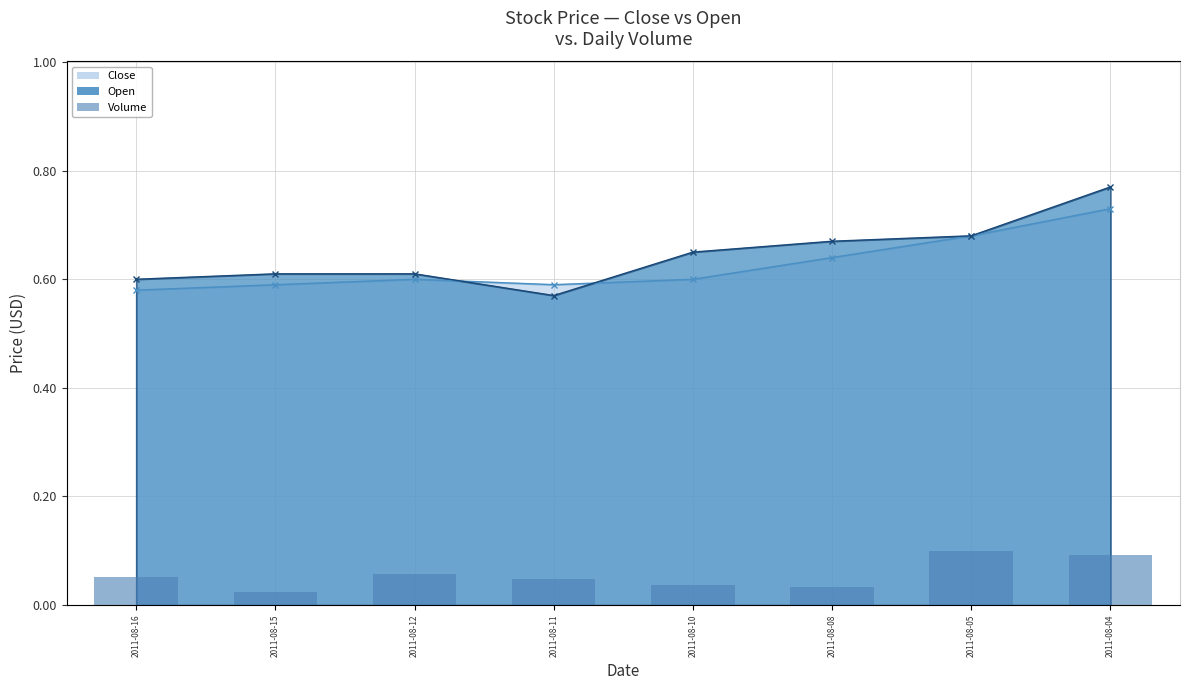

How many data points are above 3070000?

3